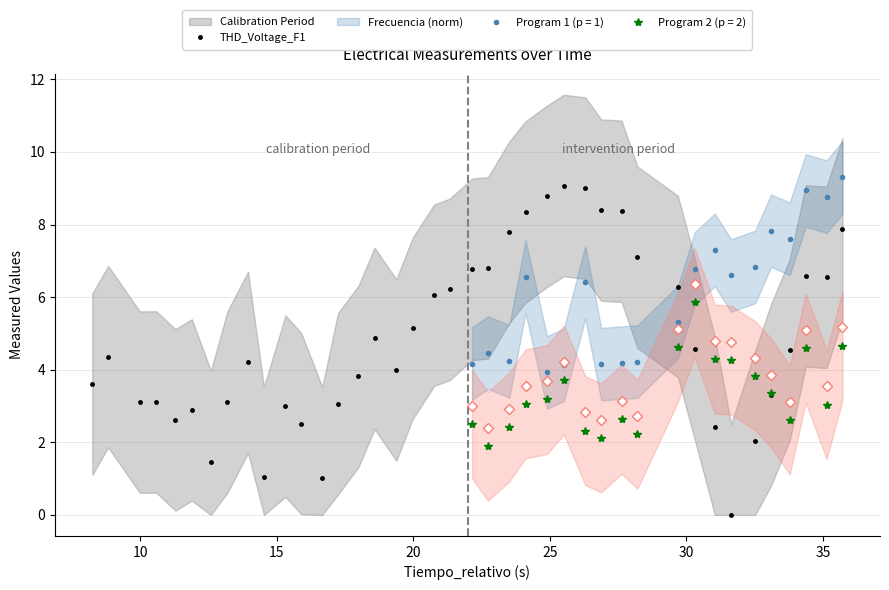

What is the highest value of the THD_Voltage_F1 series?

9.1